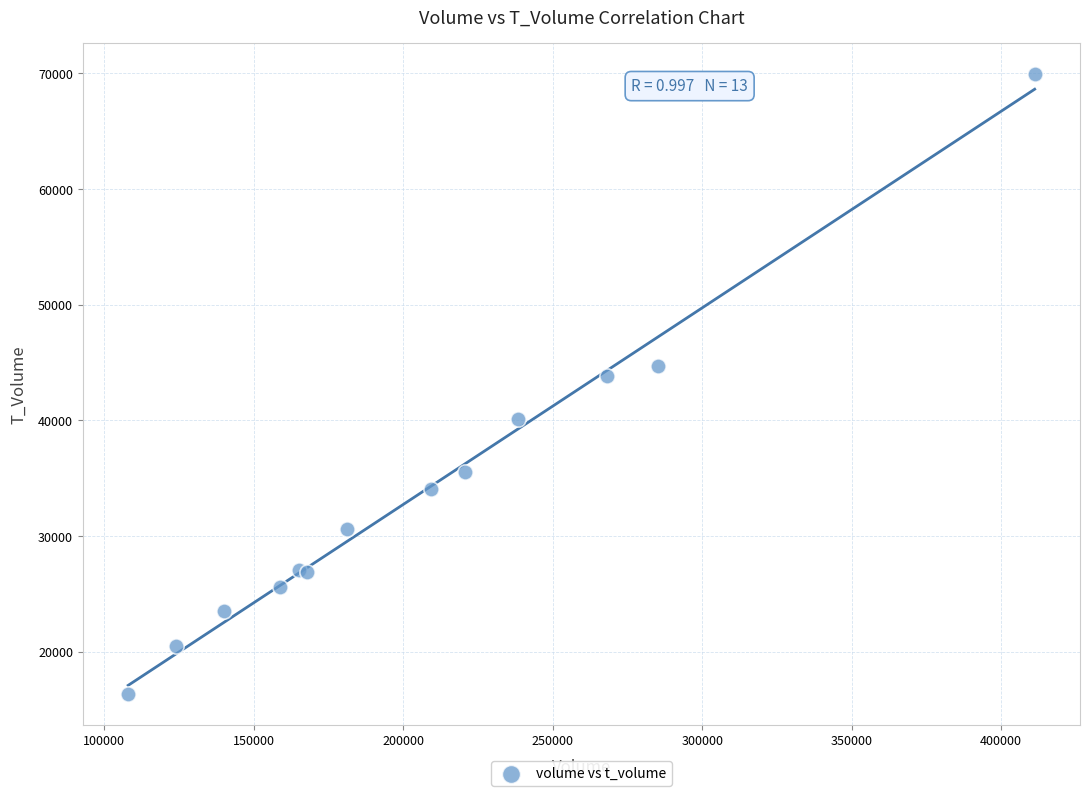

What Y value in the scatter plot is closest to 43159?

43859